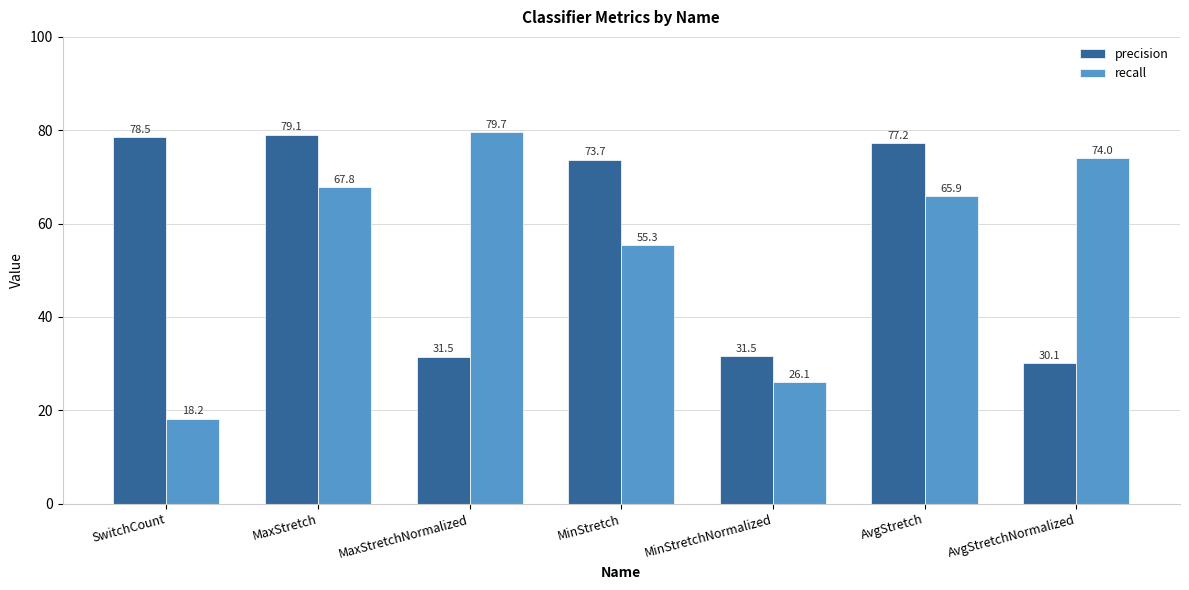

What is the value of the recall bar at the 1st from the left?

18.2